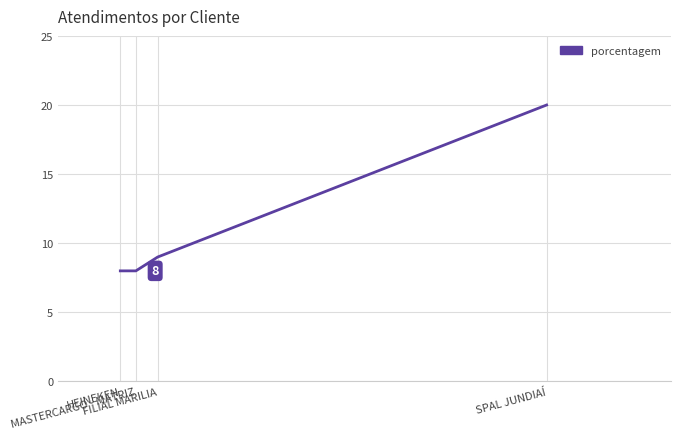

True or false: there are more than 2 points higher than both neighbors.

False